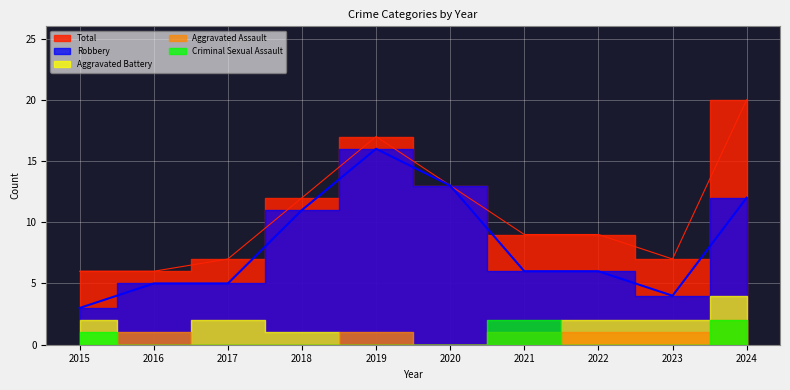

Which series changed the most between 2020 and 2021?

Robbery